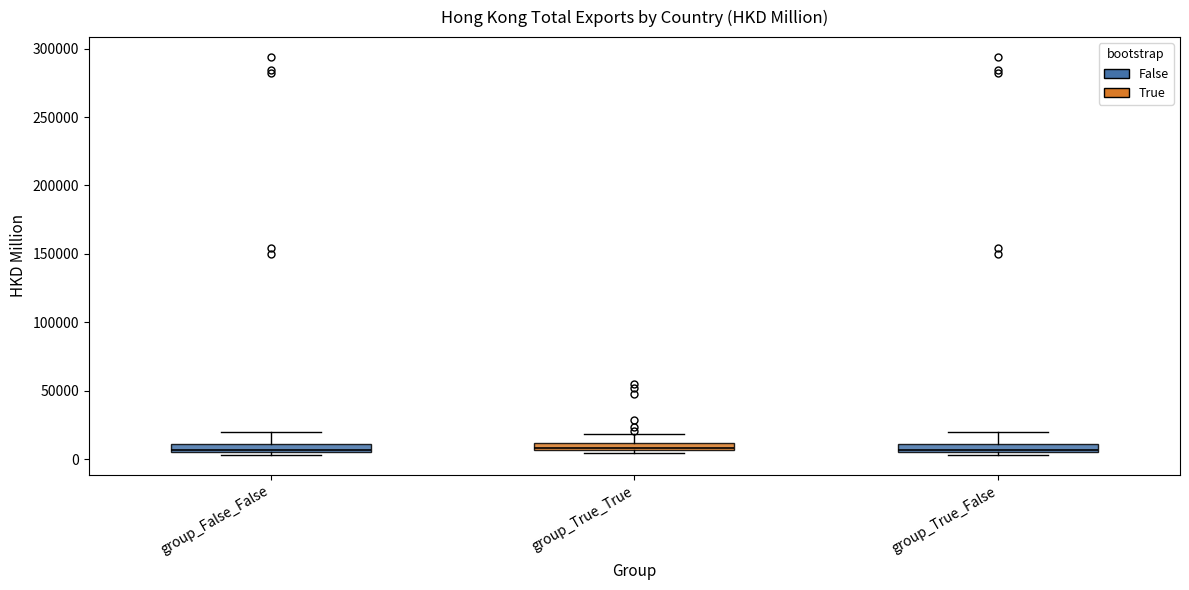

Where is the upper edge of the box for group_True_False on the y-axis? The values are not printed on the chart, so give them approximately, as read against the axis.

10000